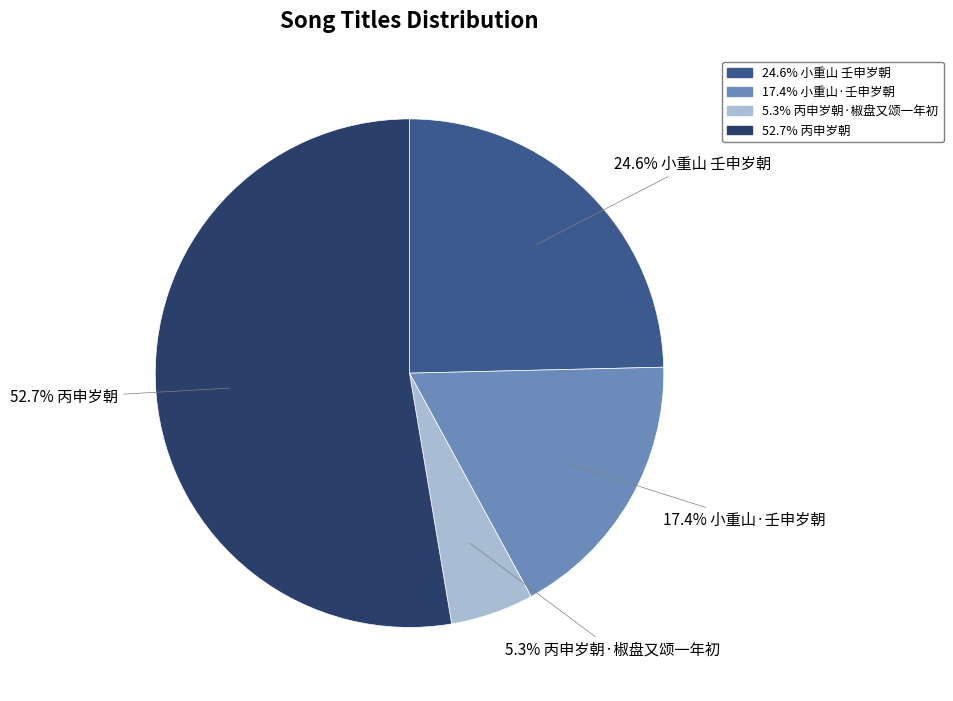

Is there any slice that represents more than half of the pie?

Yes